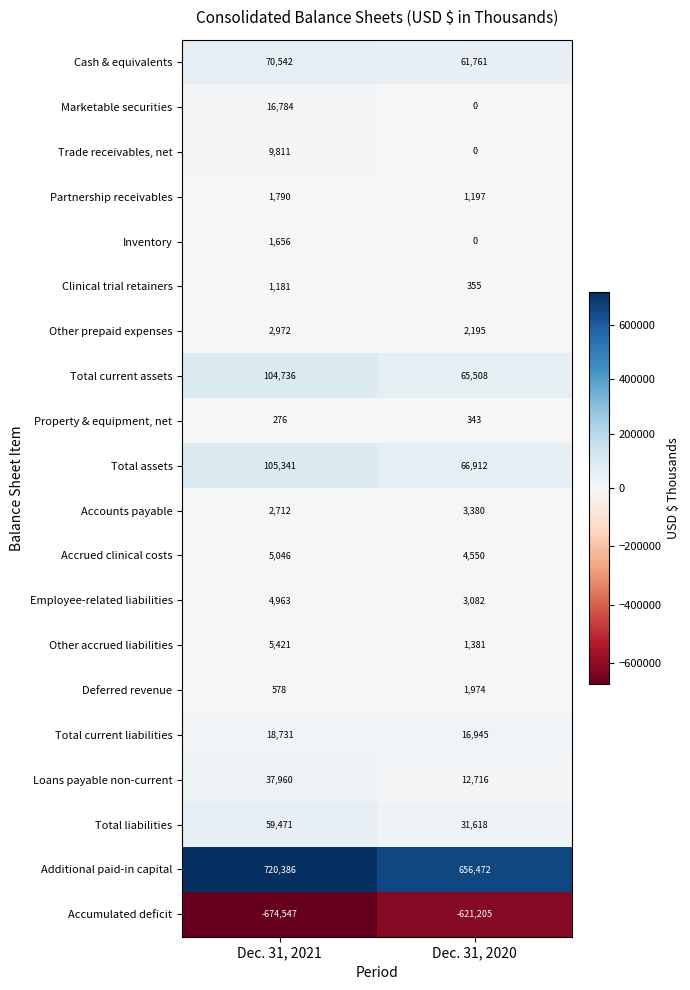

Which label corresponds to the largest value in the chart?

Dec. 31, 2021